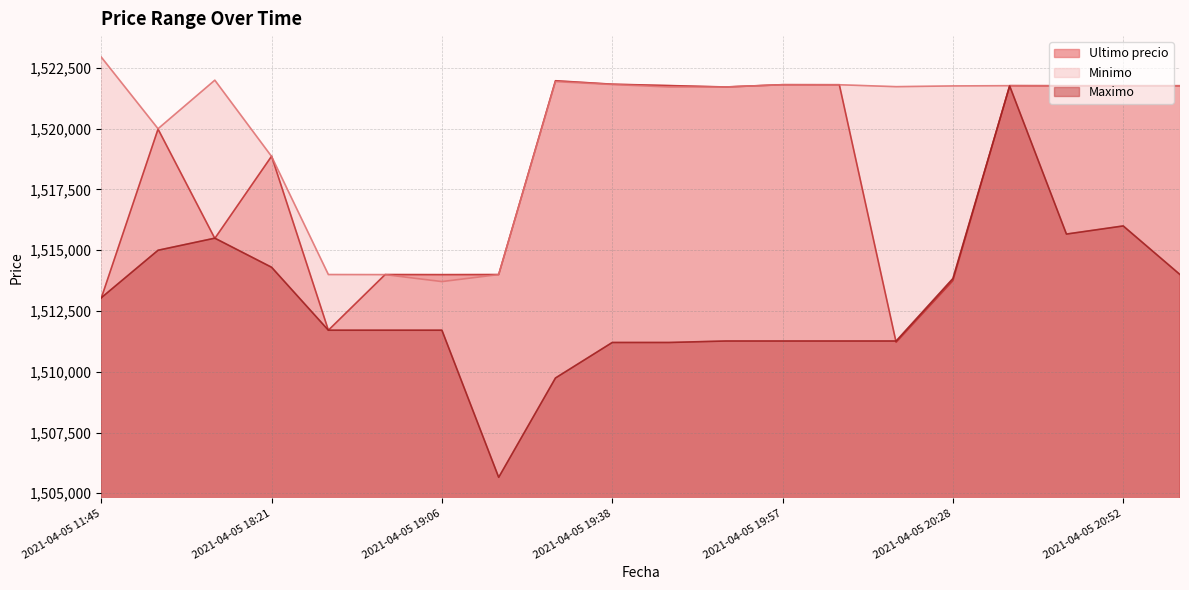

What is the sum of the Minimo values at 2021-04-05 20:58 and 2021-04-05 18:38?

3035768.0